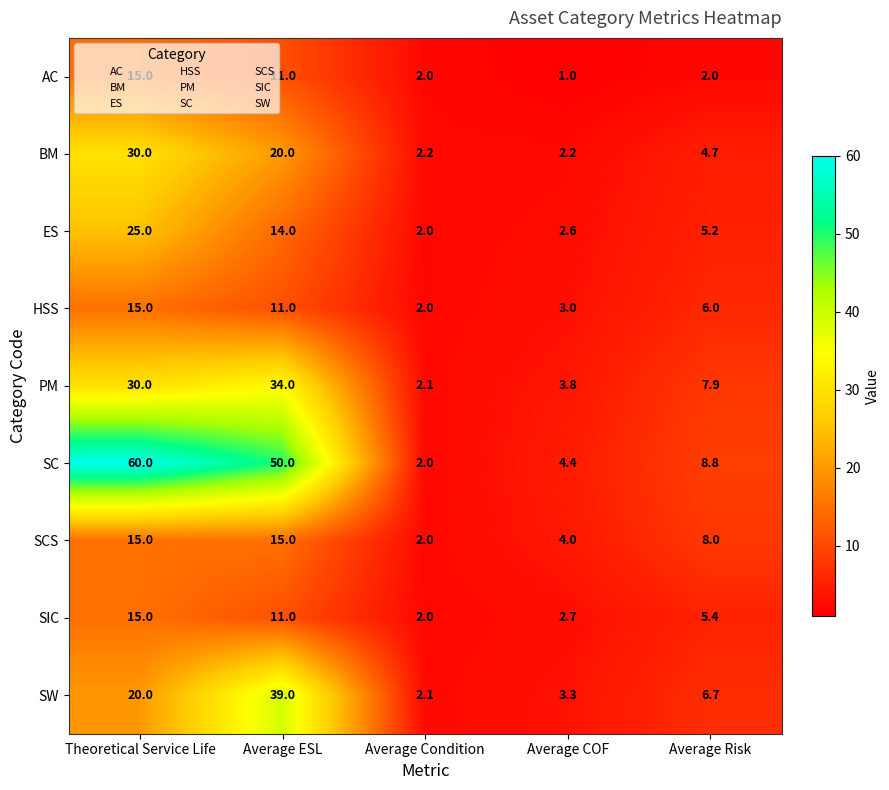

Count the number of data series in this chart.

9